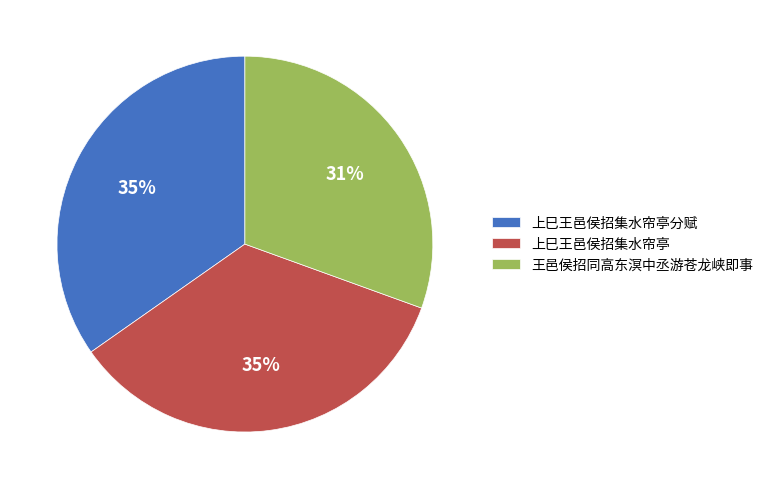

What is the smallest slice in the pie chart?

王邑侯招同高东溟中丞游苍龙峡即事